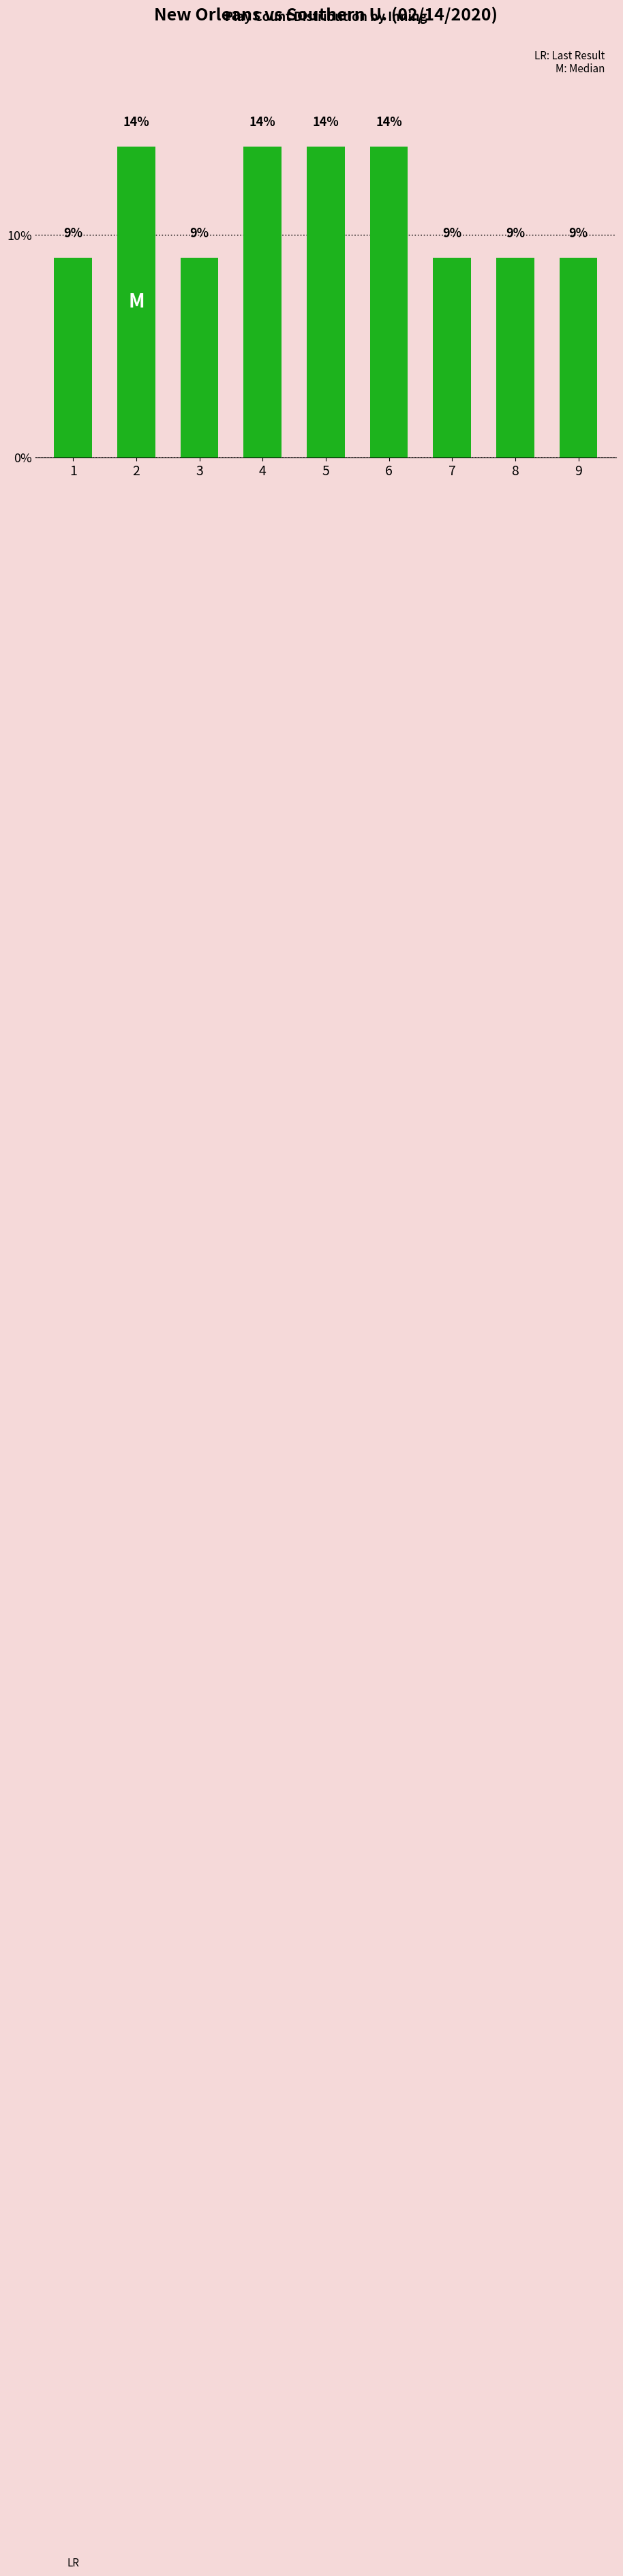

What is the sum of all values?

101